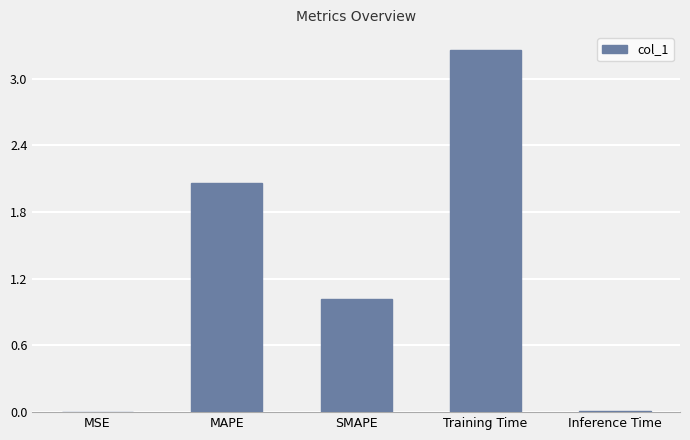

Approximately how many times larger is the value at SMAPE compared to MAPE?

0.5